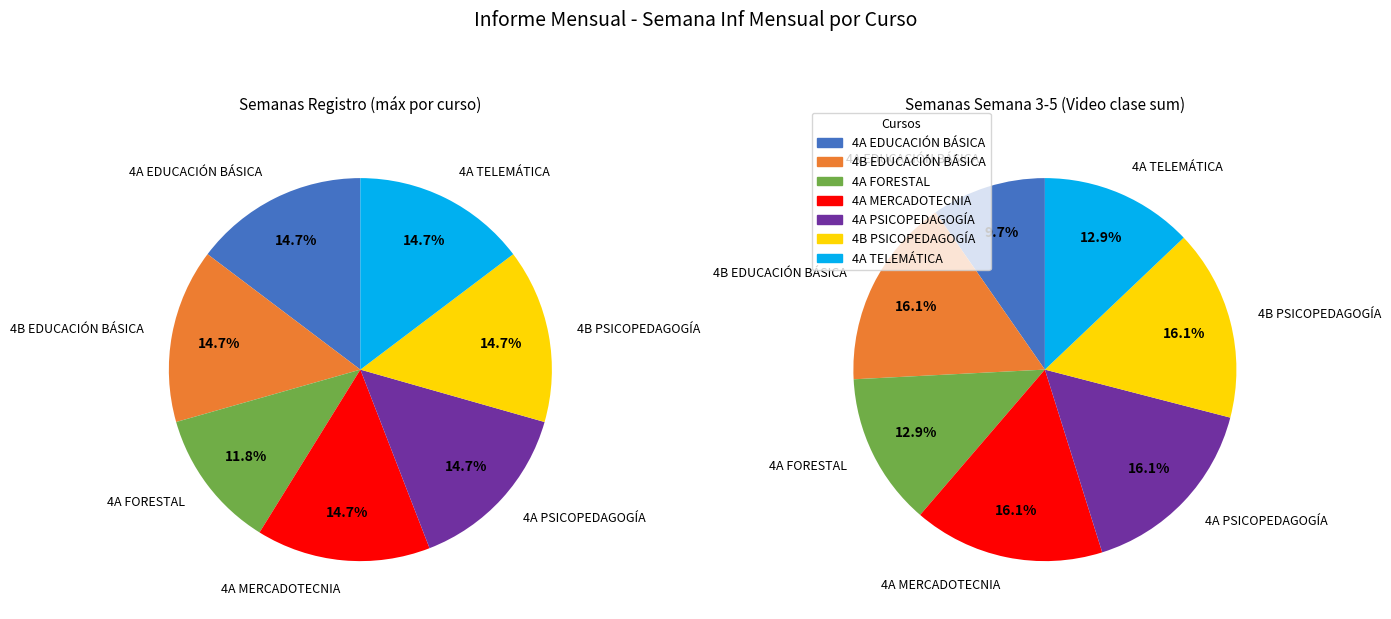

To the nearest percent, what portion does 4A TELEMÁTICA represent?

15%